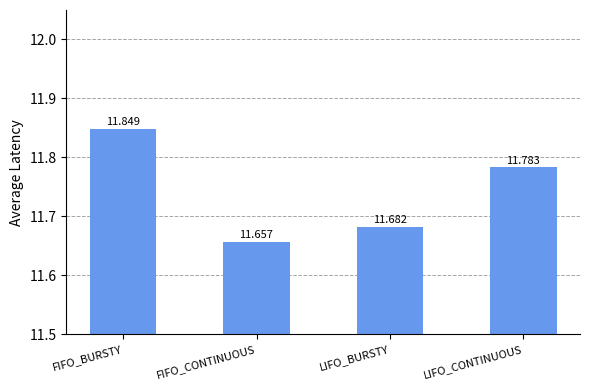

Are the bars horizontal?

No